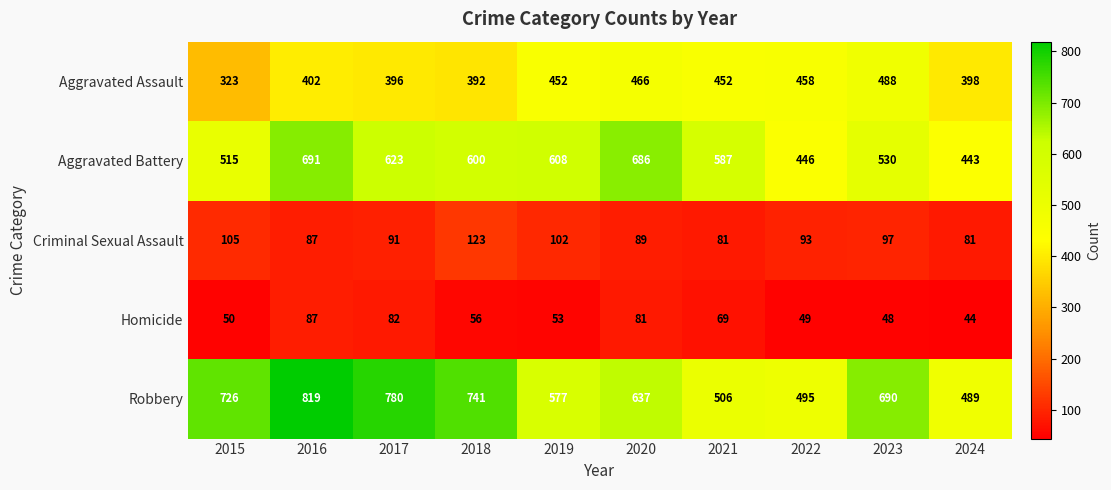

List the labels in order of Aggravated Battery value, largest first.

2016, 2020, 2017, 2019, 2018, 2021, 2023, 2015, 2022, 2024